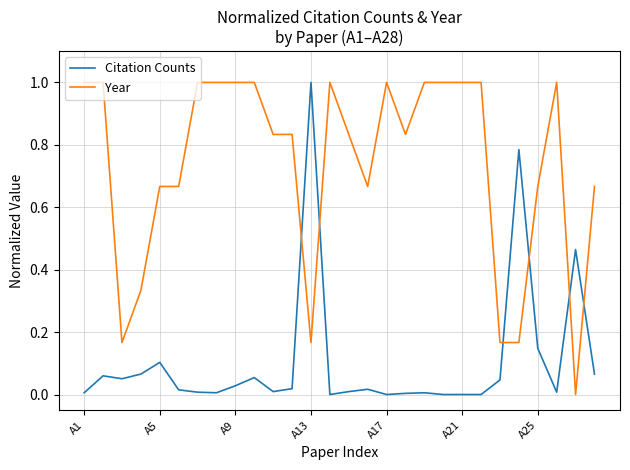

How many distinct data groups are displayed?

2